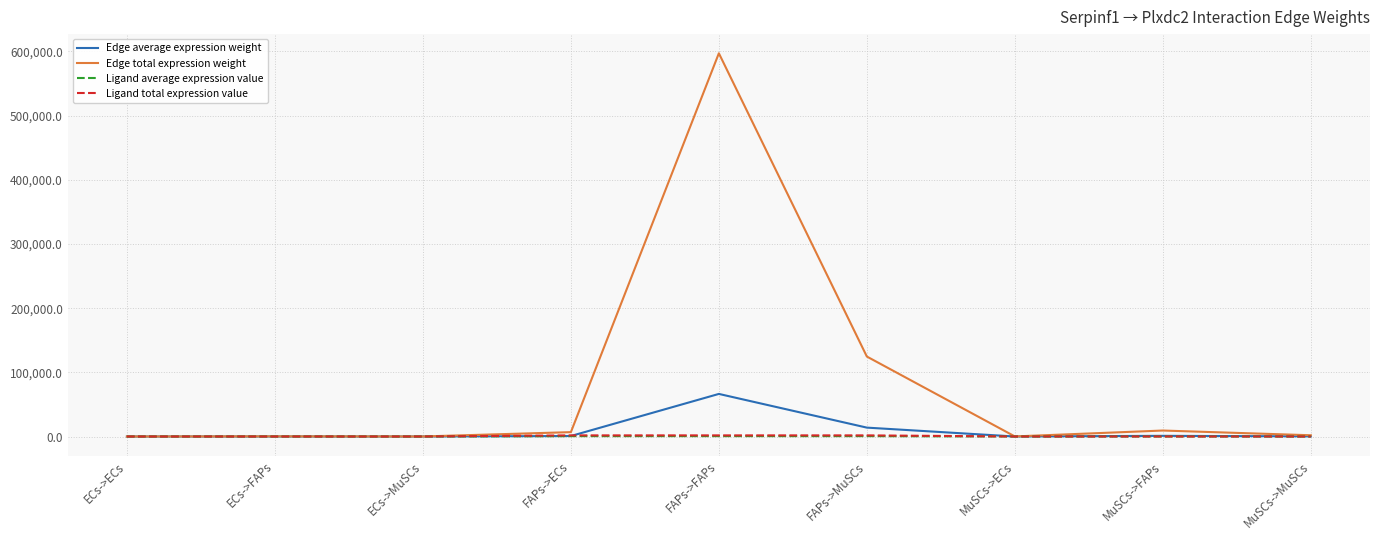

What is the maximum value shown in the chart?

597137.2